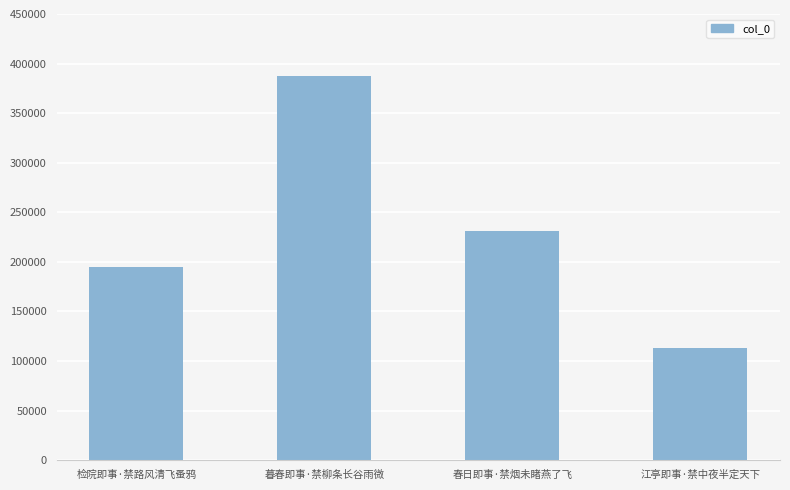

Rank the categories by value from highest to lowest.

暮春即事·禁柳条长谷雨微, 春日即事·禁烟未睹燕了飞, 检院即事·禁路风清飞蚤鸦, 江亭即事·禁中夜半定天下